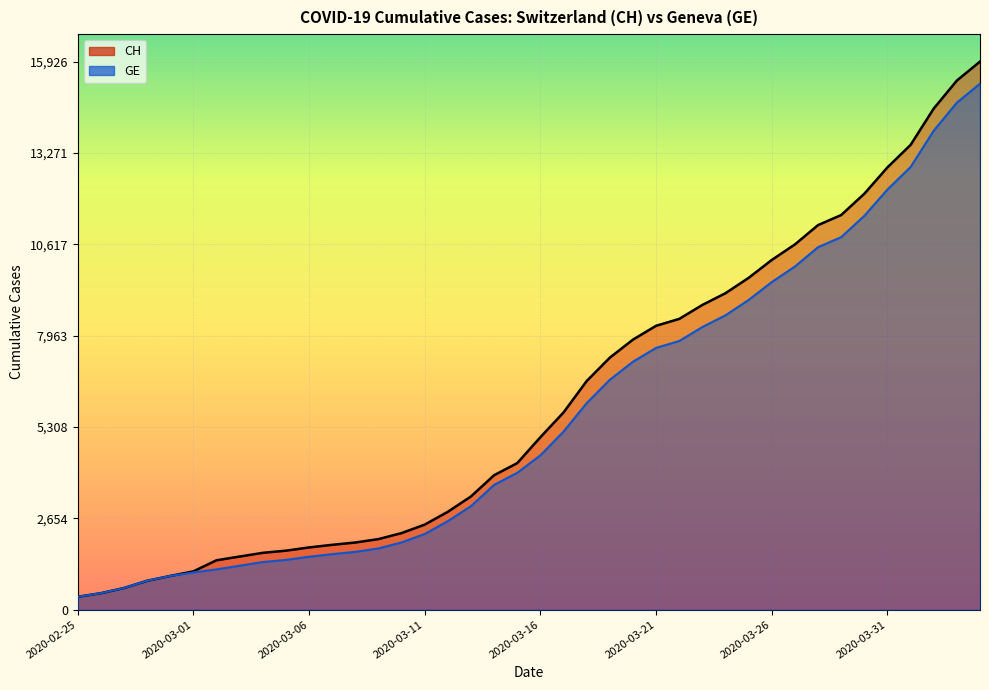

What is the label of the 25th point from the left?

2020-03-20